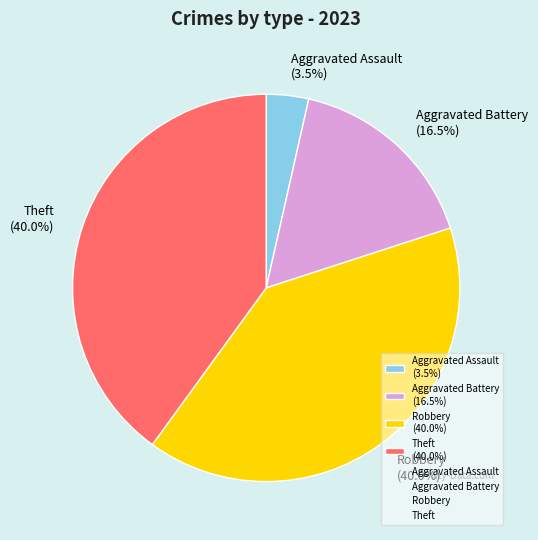

Is there any slice that represents more than half of the pie?

No